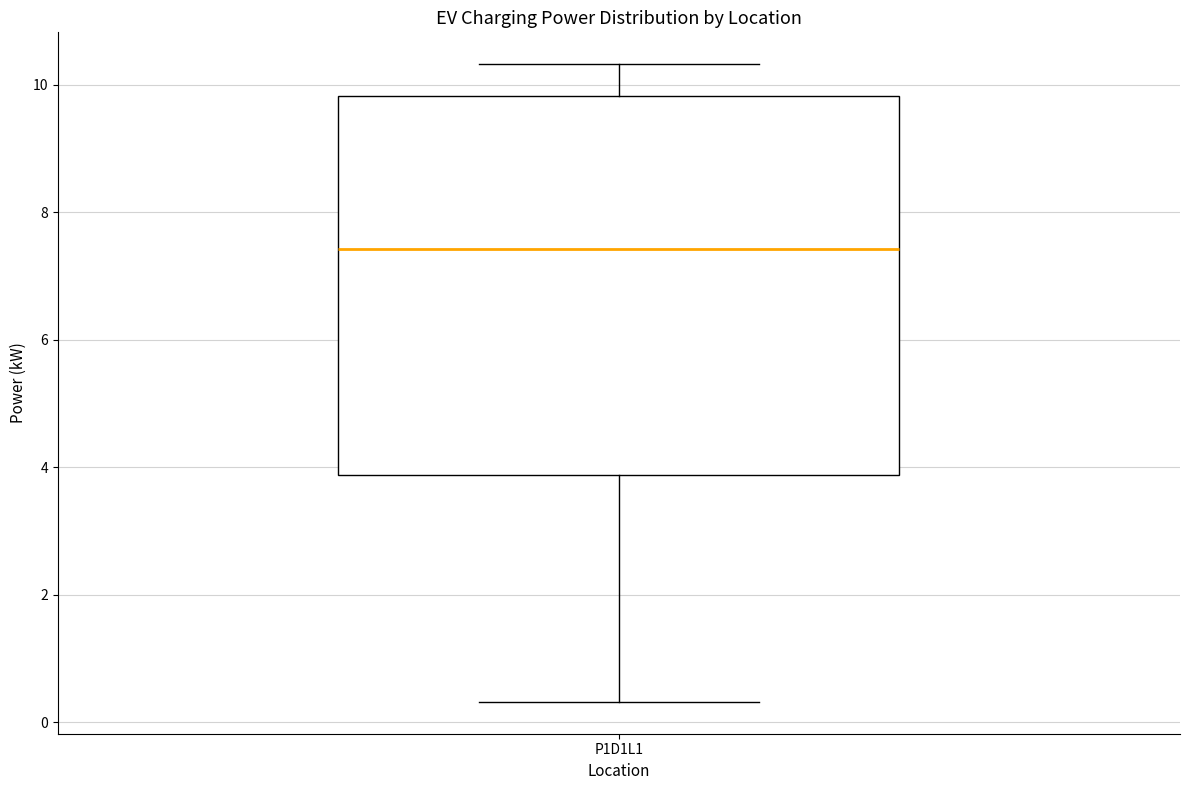

Read this box plot against the y-axis: the position of the median line, the range covered by the box, and the ends of both whiskers. The values are not printed on the chart, so give them approximately, as read against the axis.

median 7.4, box 3.8 to 9.8, whiskers 0.4 to 10.4